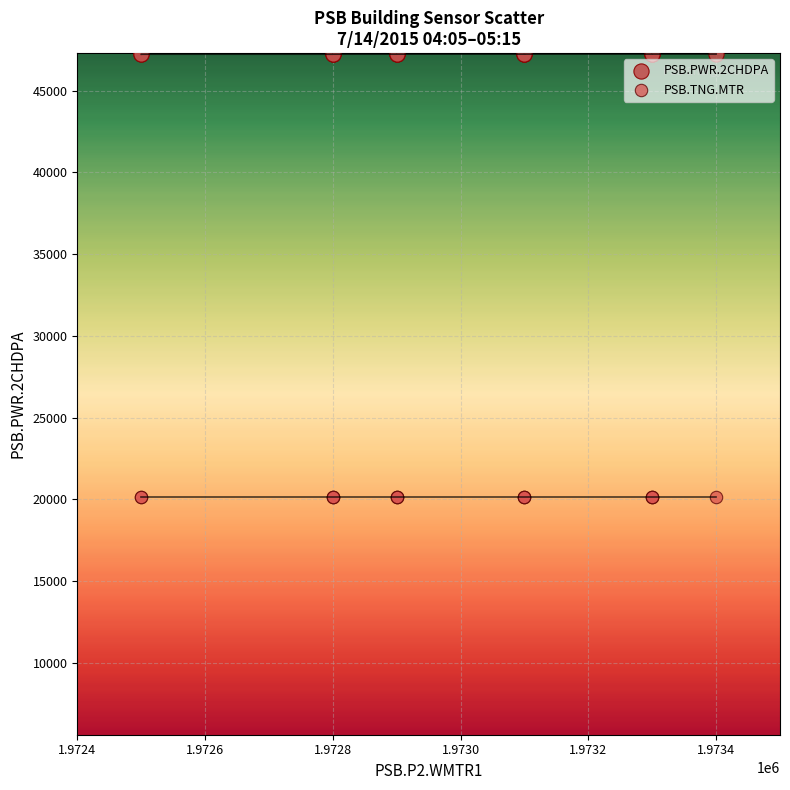

Which series contains the highest Y value?

PSB.PWR.2CHDPA